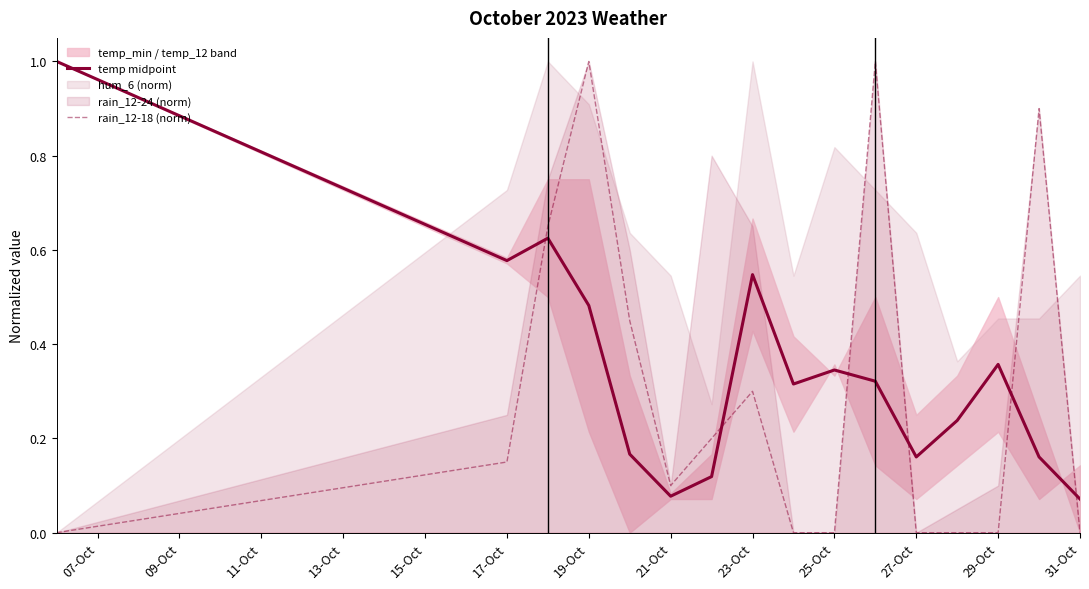

After their last crossing, which series has the higher values: temp midpoint or rain_12-18 (norm)?

temp midpoint